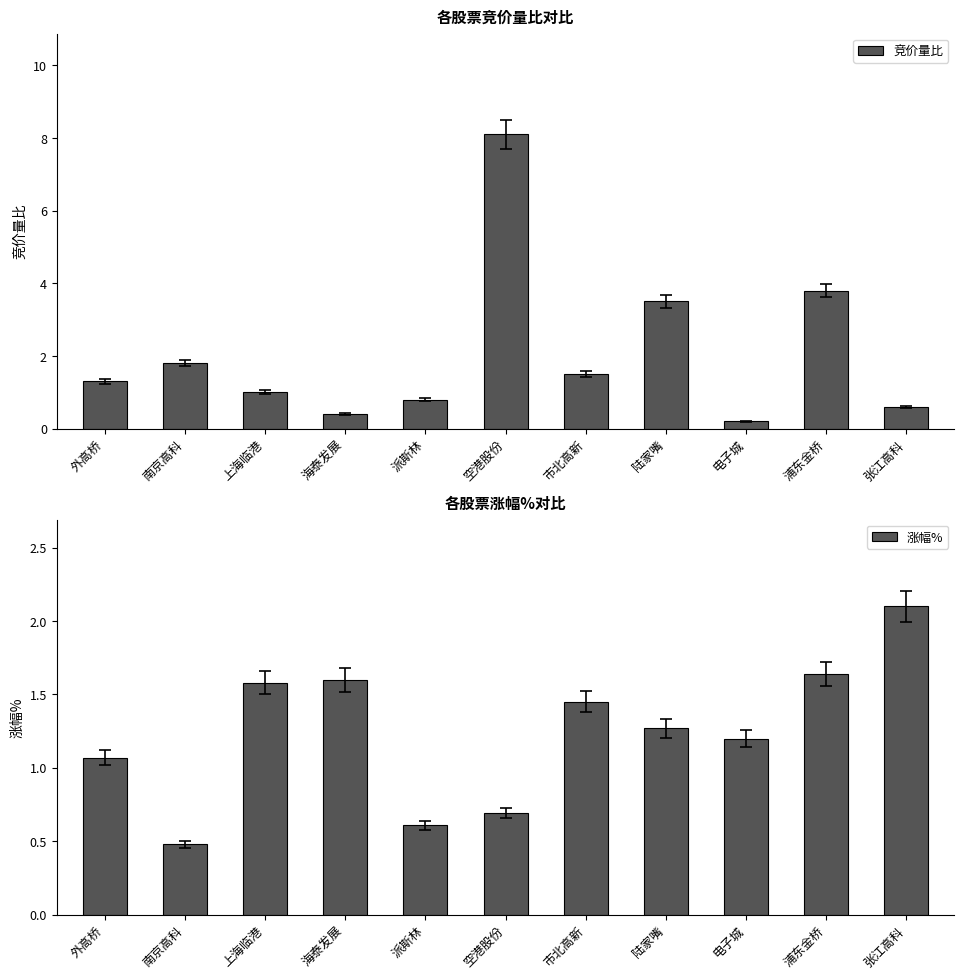

List the series in order of their overall mean, highest first.

竞价量比, 涨幅%